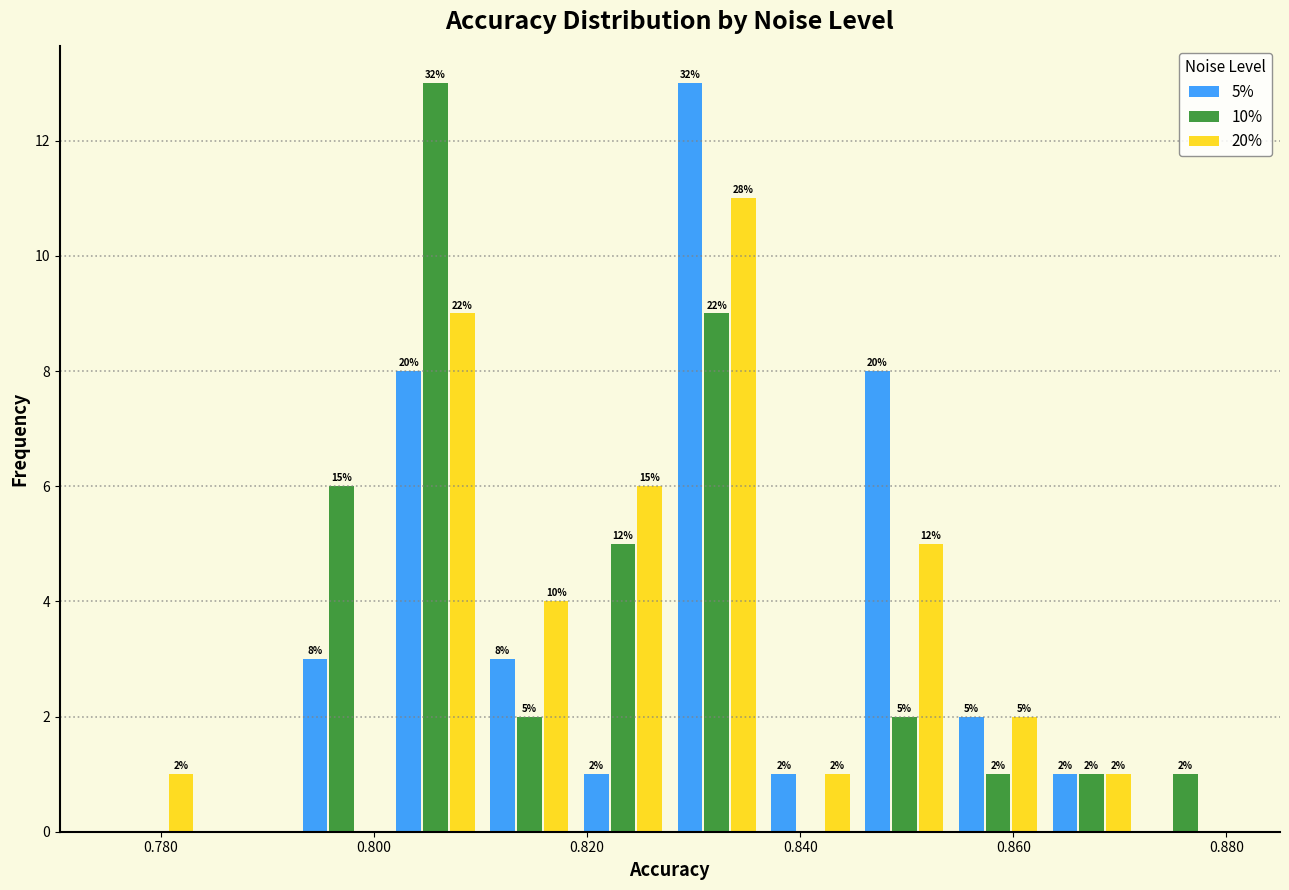

In the 10% series, which range on the x-axis has the tallest bar?

0.802 to 0.810